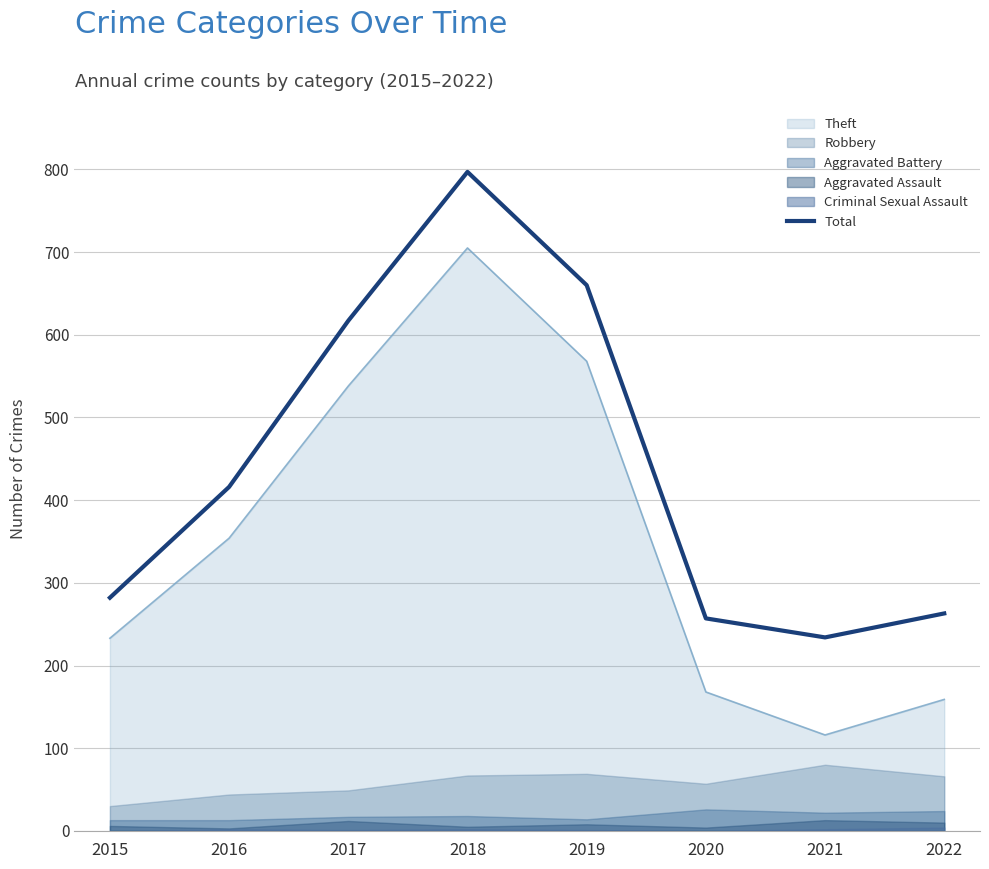

List the labels in order of value, smallest first.

2021, 2020, 2022, 2015, 2016, 2017, 2019, 2018